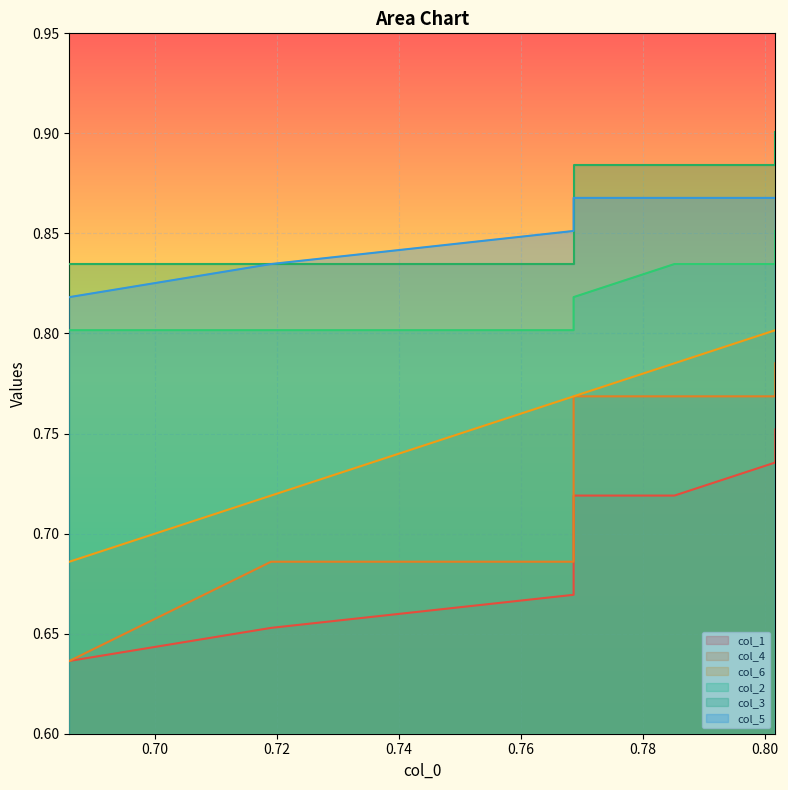

At how many categories does at least one series exceed 0?

10